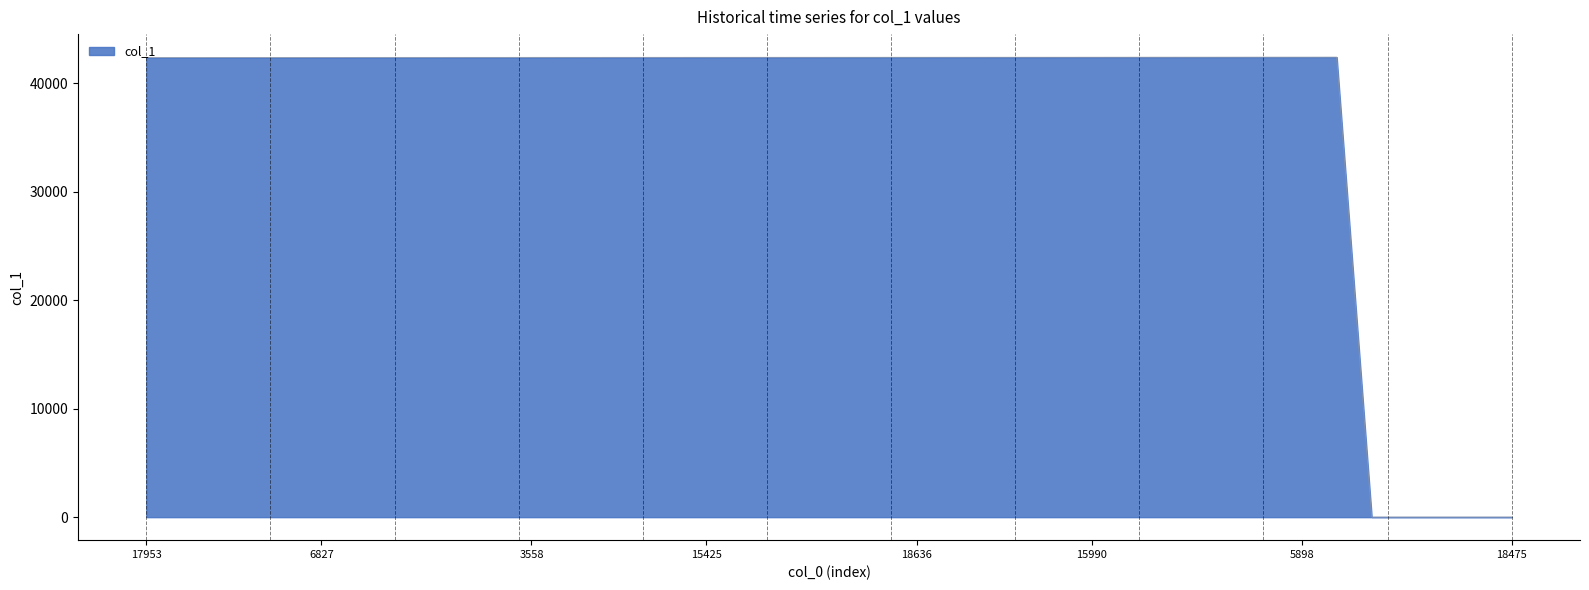

What is the difference between the maximum and minimum values?

42403